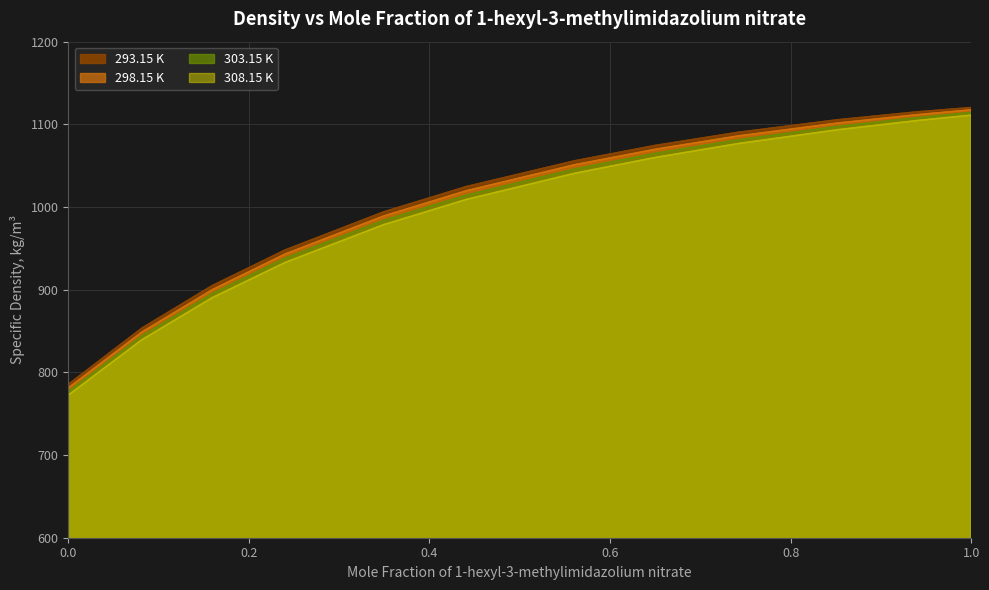

Count the number of categories in the chart.

12